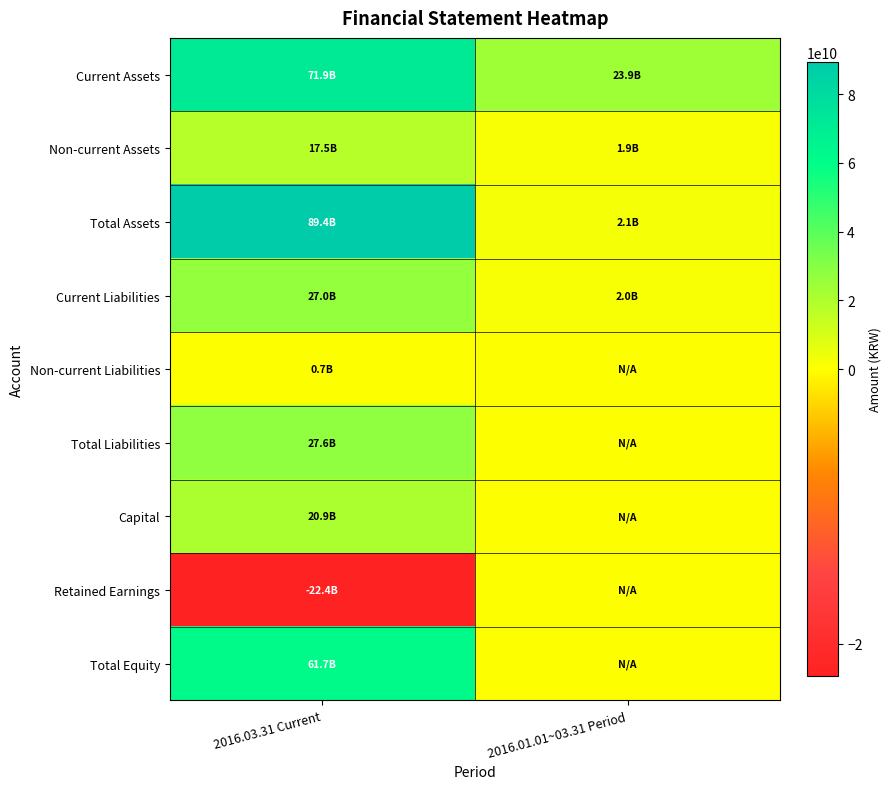

Reading left to right, list all the values displayed in this chart.

Current Assets: 2016.03.31 Current=71853749145	2016.01.01~03.31 Period=23865168071
Non-current Assets: 2016.03.31 Current=17511949811	2016.01.01~03.31 Period=1930586814
Total Assets: 2016.03.31 Current=89365698956	2016.01.01~03.31 Period=2114849336
Current Liabilities: 2016.03.31 Current=26964124023	2016.01.01~03.31 Period=2003931144
Non-current Liabilities: 2016.03.31 Current=662396958	2016.01.01~03.31 Period=0
Total Liabilities: 2016.03.31 Current=27626520981	2016.01.01~03.31 Period=0
Capital: 2016.03.31 Current=20906916500	2016.01.01~03.31 Period=0
Retained Earnings: 2016.03.31 Current=-22363269222	2016.01.01~03.31 Period=0
Total Equity: 2016.03.31 Current=61739177975	2016.01.01~03.31 Period=0